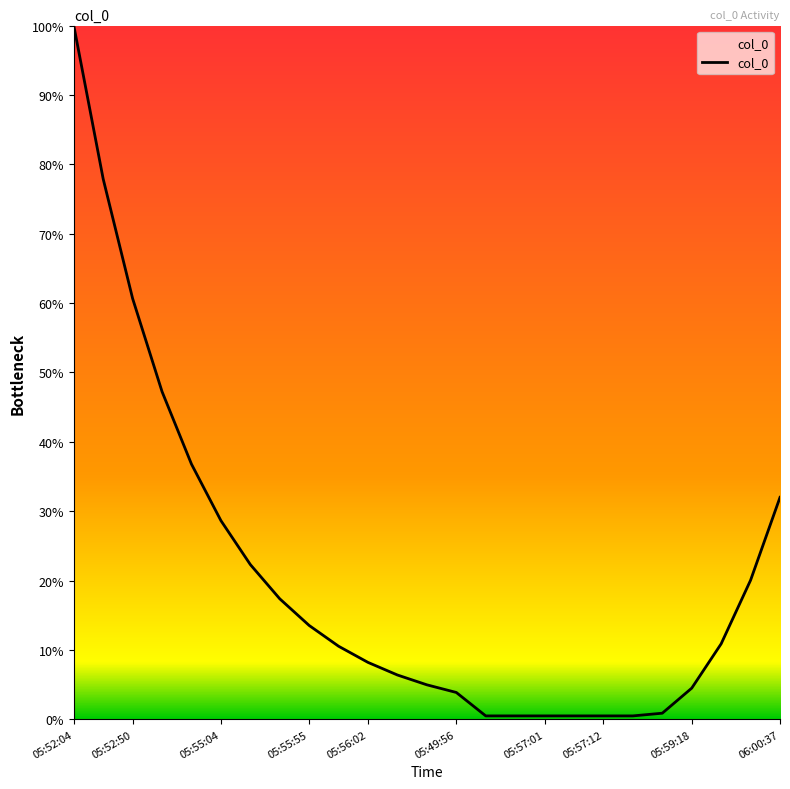

What is the difference between the maximum and minimum values?

99.5